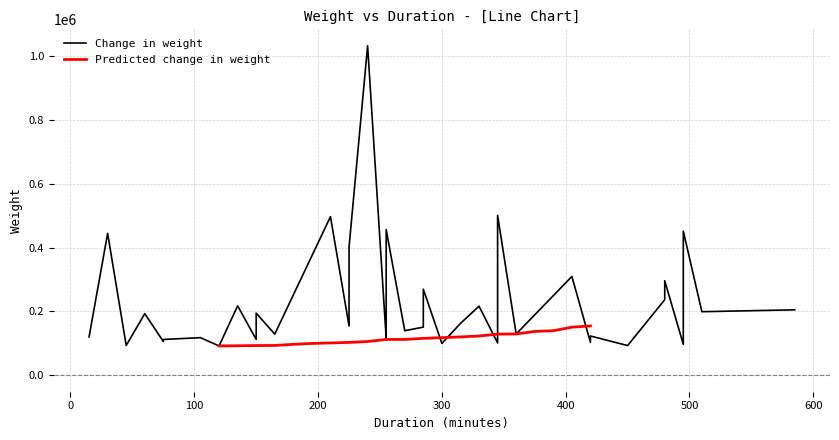

The value at 17 is 66196. True or false?

False